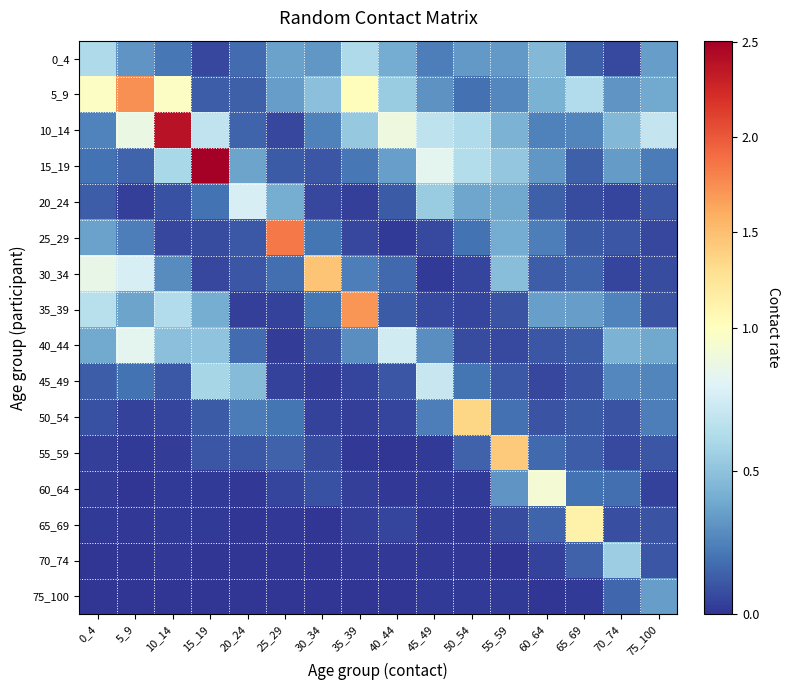

List the series in order of their peak value, highest first.

15_19, 10_14, 25_29, 5_9, 35_39, 30_34, 55_59, 50_54, 65_69, 60_64, 40_44, 20_24, 45_49, 0_4, 70_74, 75_100